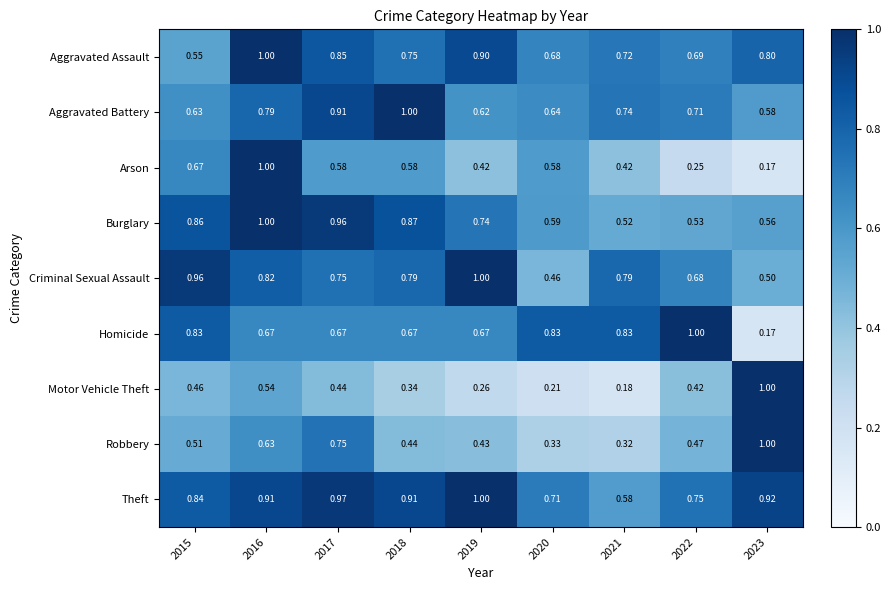

Rank the series at 2020 from lowest to highest value.

Motor Vehicle Theft, Robbery, Criminal Sexual Assault, Arson, Burglary, Aggravated Battery, Aggravated Assault, Theft, Homicide